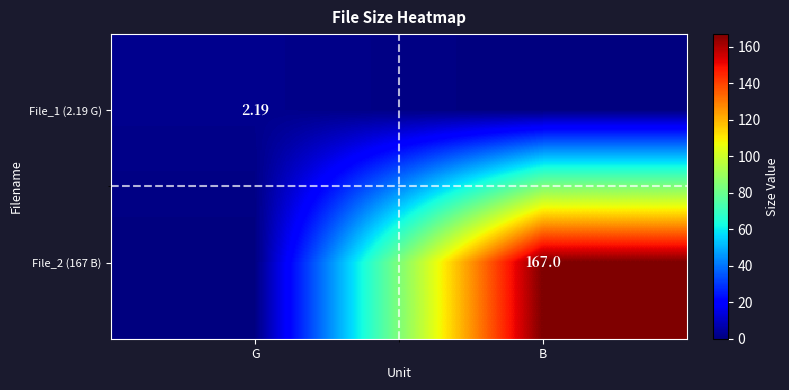

What is the difference between the highest and lowest values at B?

167.0